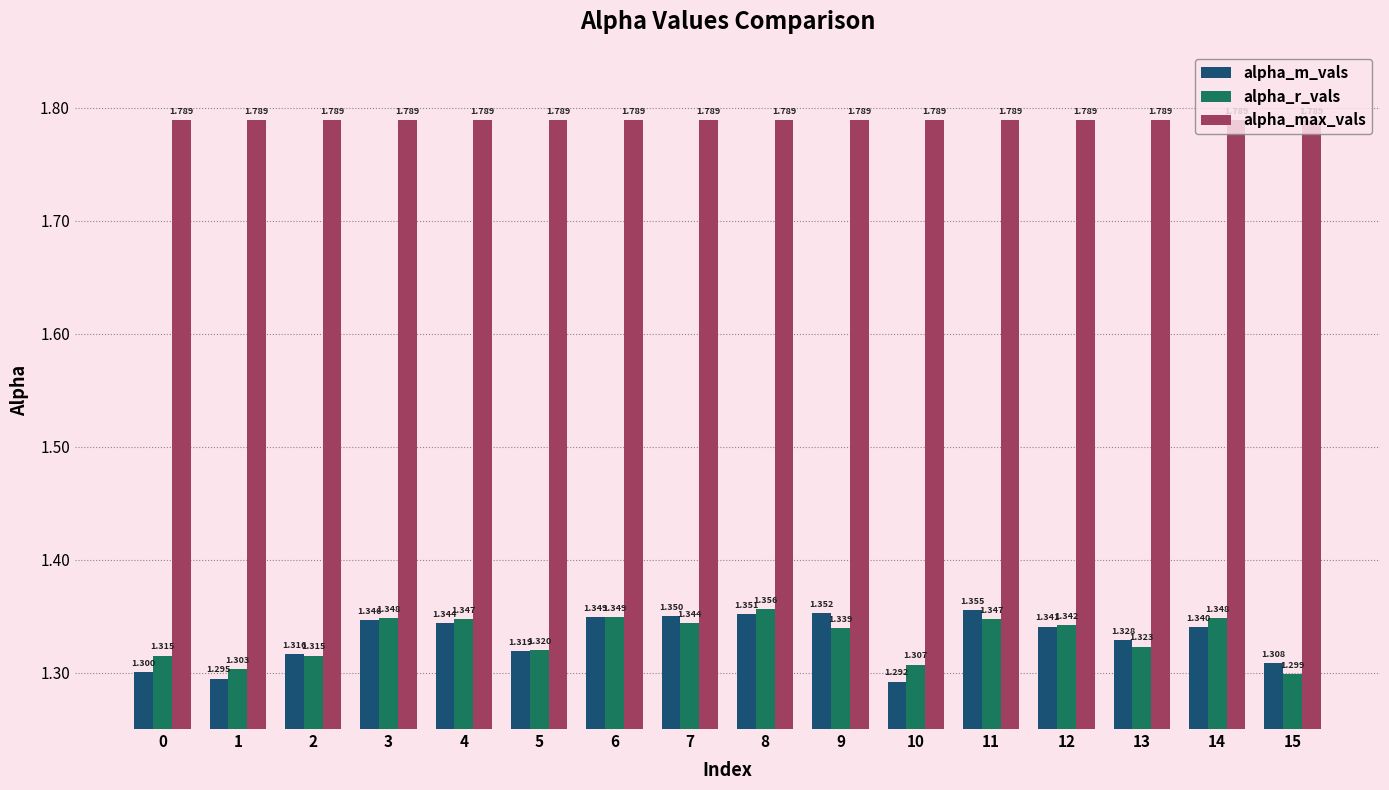

Between 1 and 6, which series saw the biggest shift?

alpha_m_vals